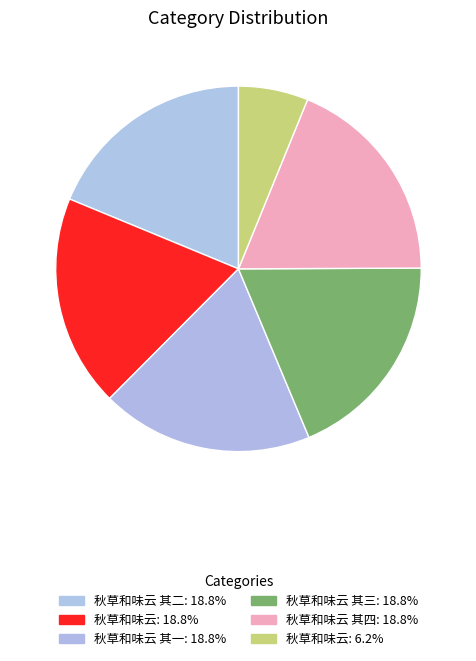

Is there any slice that represents more than half of the pie?

No